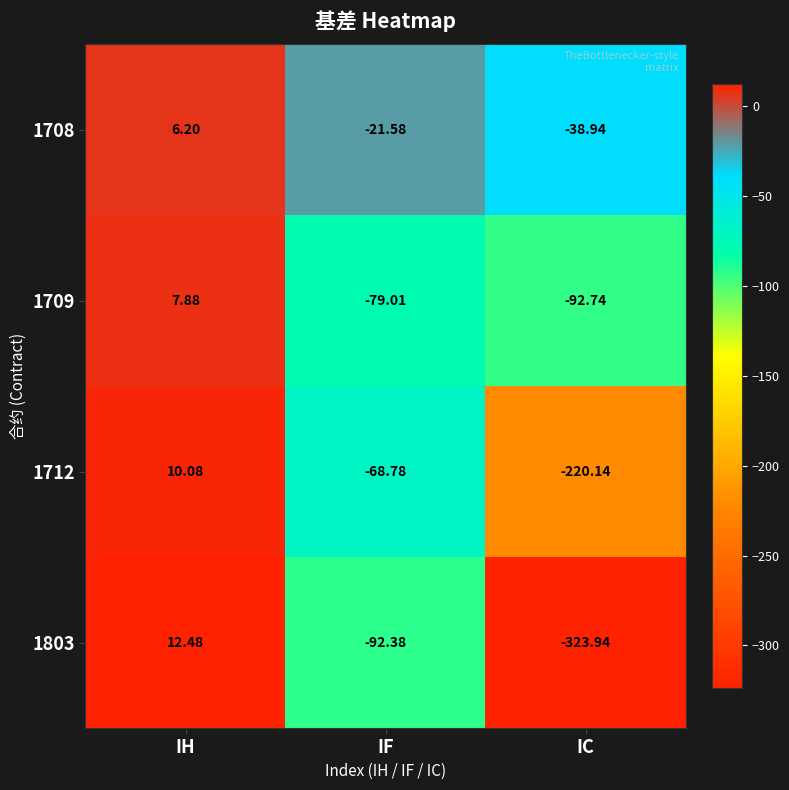

What is the total value across all series at IC?

-675.8